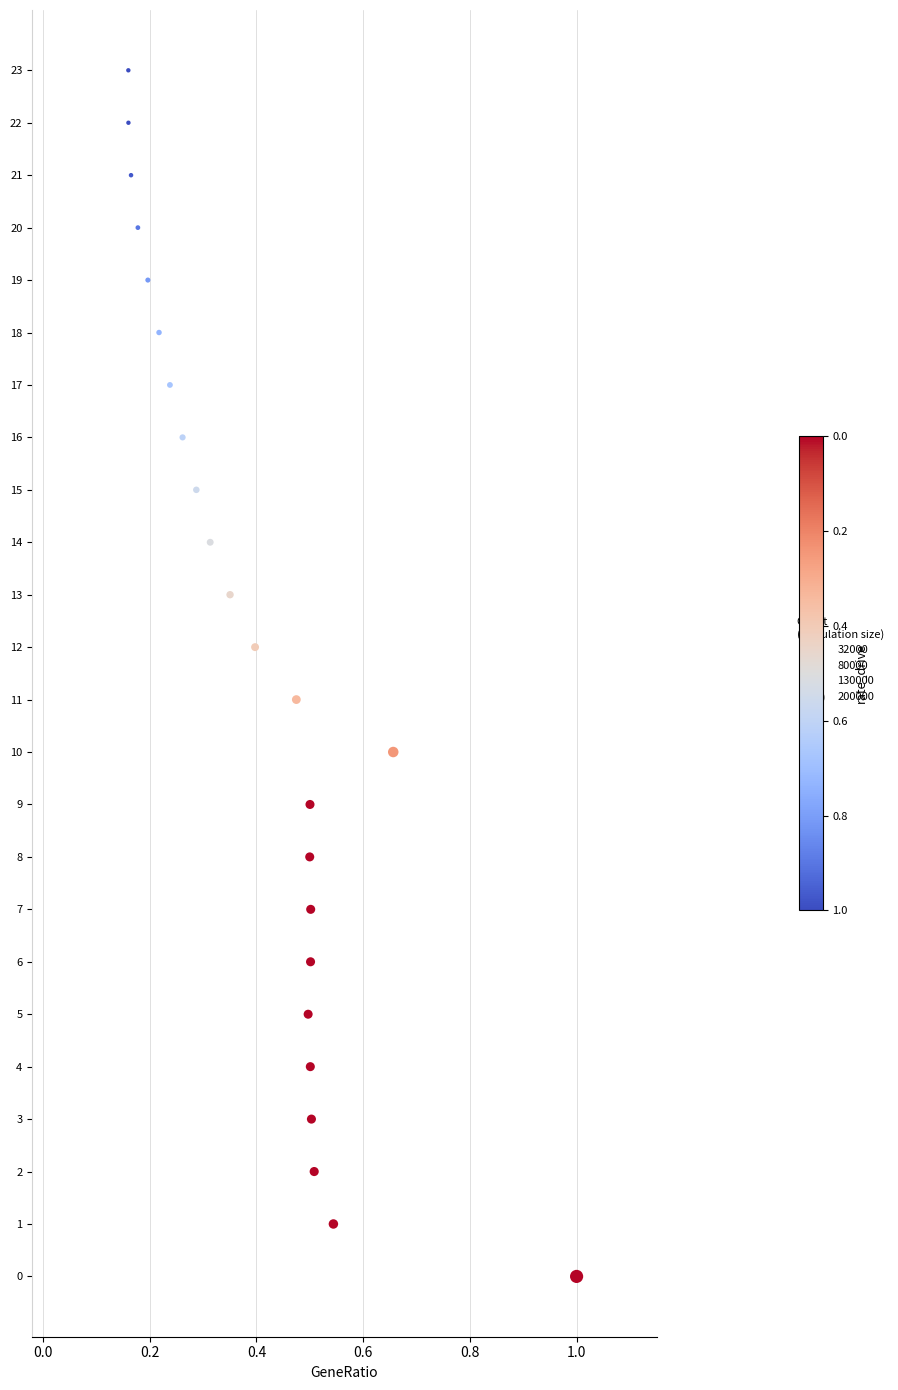

What is the range of Y values (max minus min)?

23